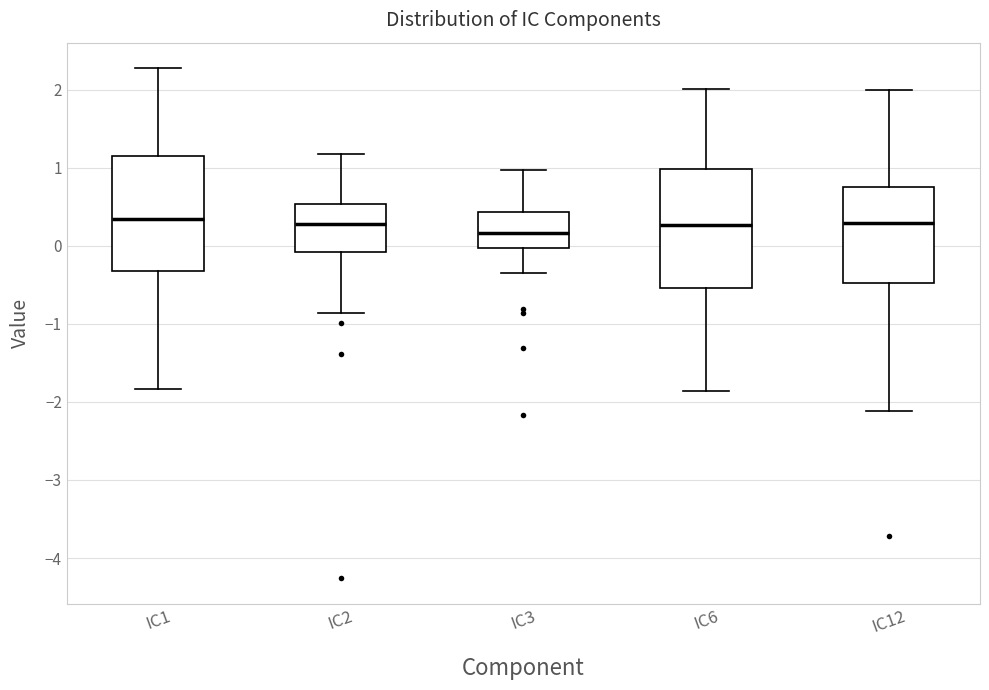

Reading left to right, transcribe this box plot: for each box, give where its median line is, the range the box spans, and where its two whiskers end, as read against the y-axis. The values are not printed on the chart, so give them approximately, as read against the axis.

IC1: median 0.3, box -0.3 to 1.2, whiskers -1.8 to 2.3
IC2: median 0.3, box -0.1 to 0.5, whiskers -0.9 to 1.2
IC3: median 0.2, box 0.0 to 0.4, whiskers -0.4 to 1.0
IC6: median 0.3, box -0.5 to 1.0, whiskers -1.9 to 2.0
IC12: median 0.3, box -0.5 to 0.8, whiskers -2.1 to 2.0